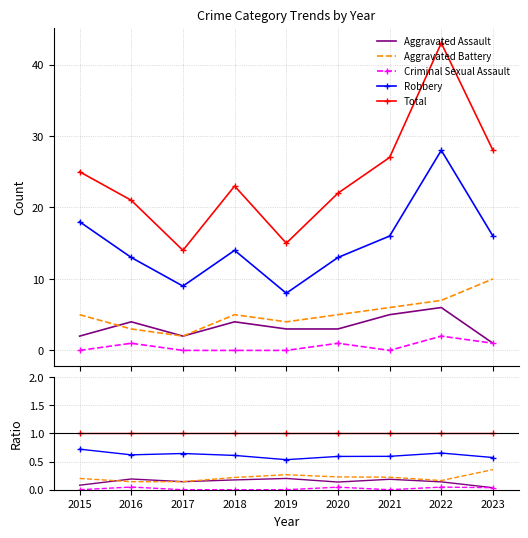

At how many categories does at least one series exceed 0?

9